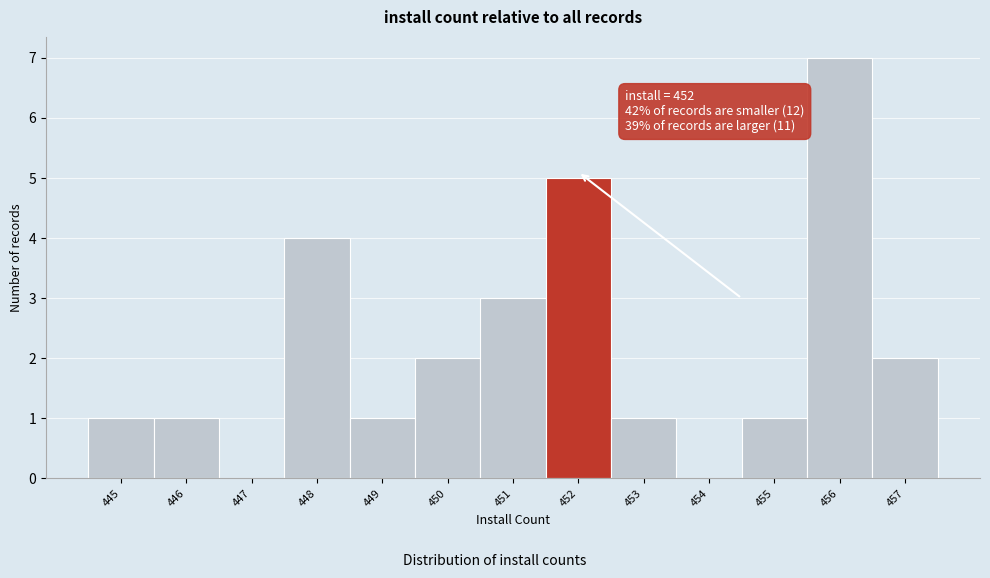

Which range on the x-axis has the tallest bar?

455.5 to 456.5